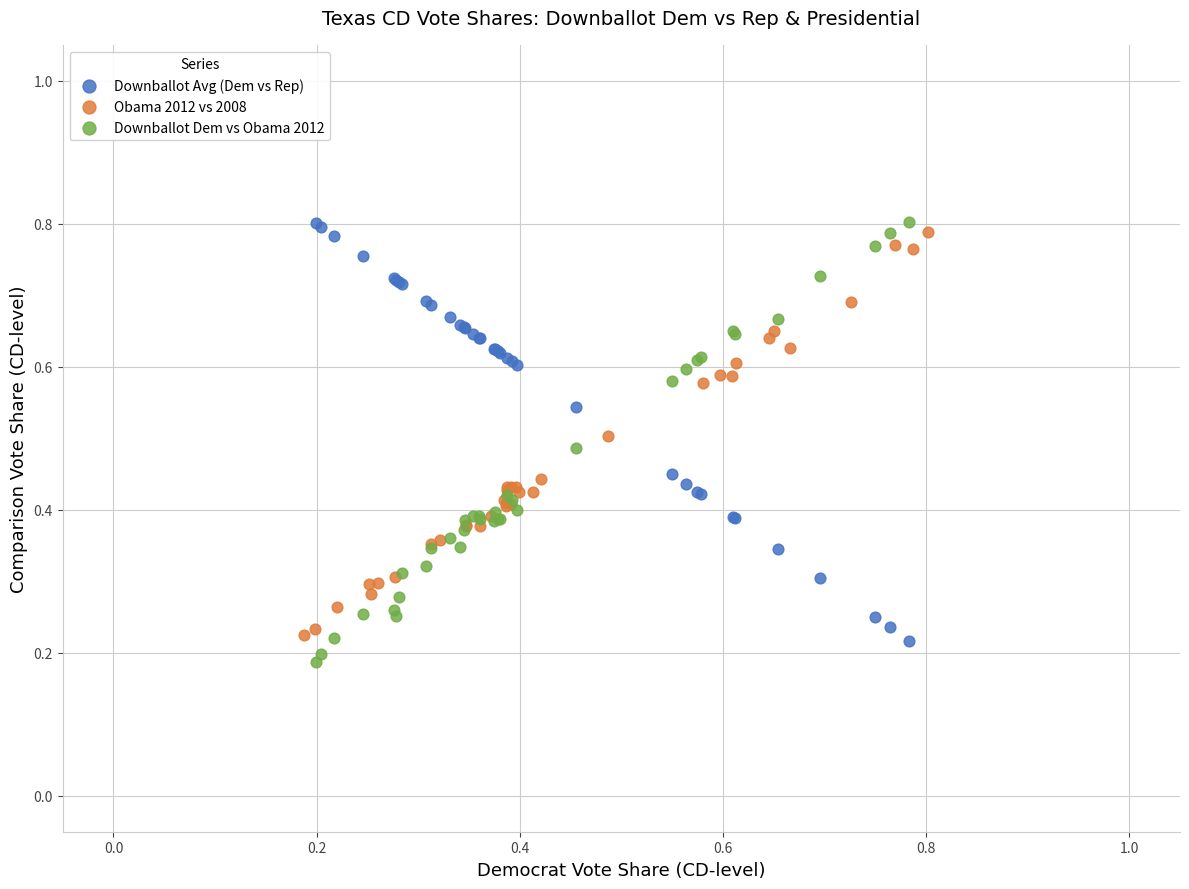

Which series has the largest Y range (max minus min)?

Downballot Dem vs Obama 2012